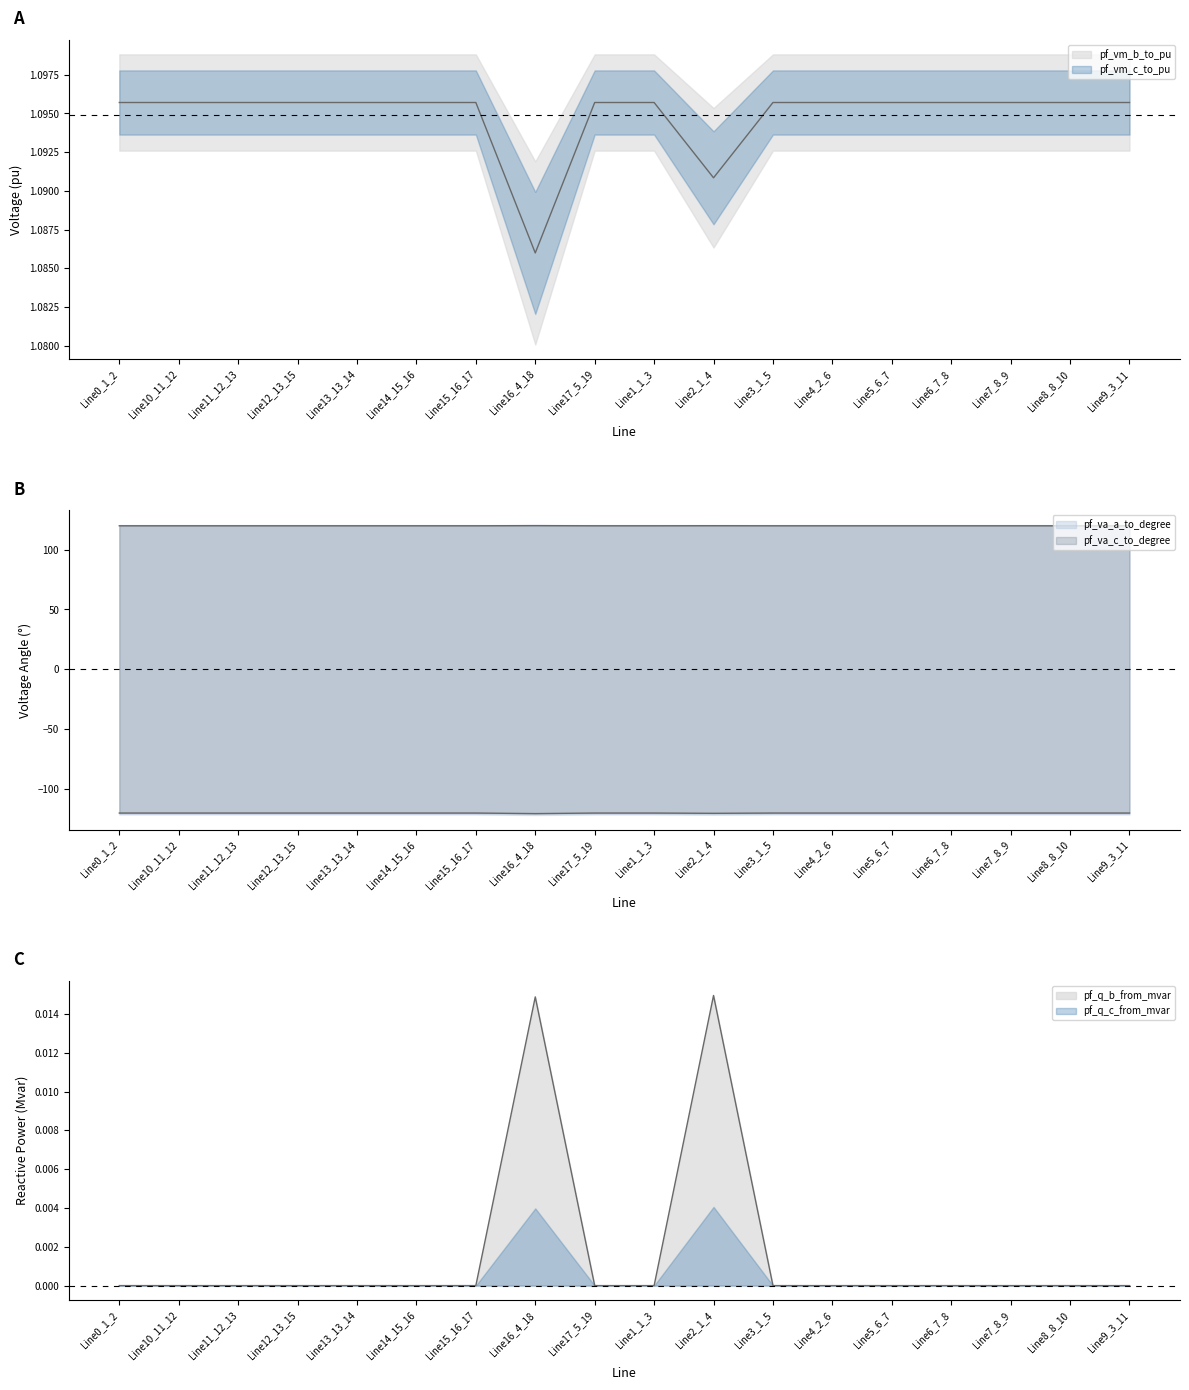

Where is the first local maximum for pf_va_a_to_degree?

Line12_13_15